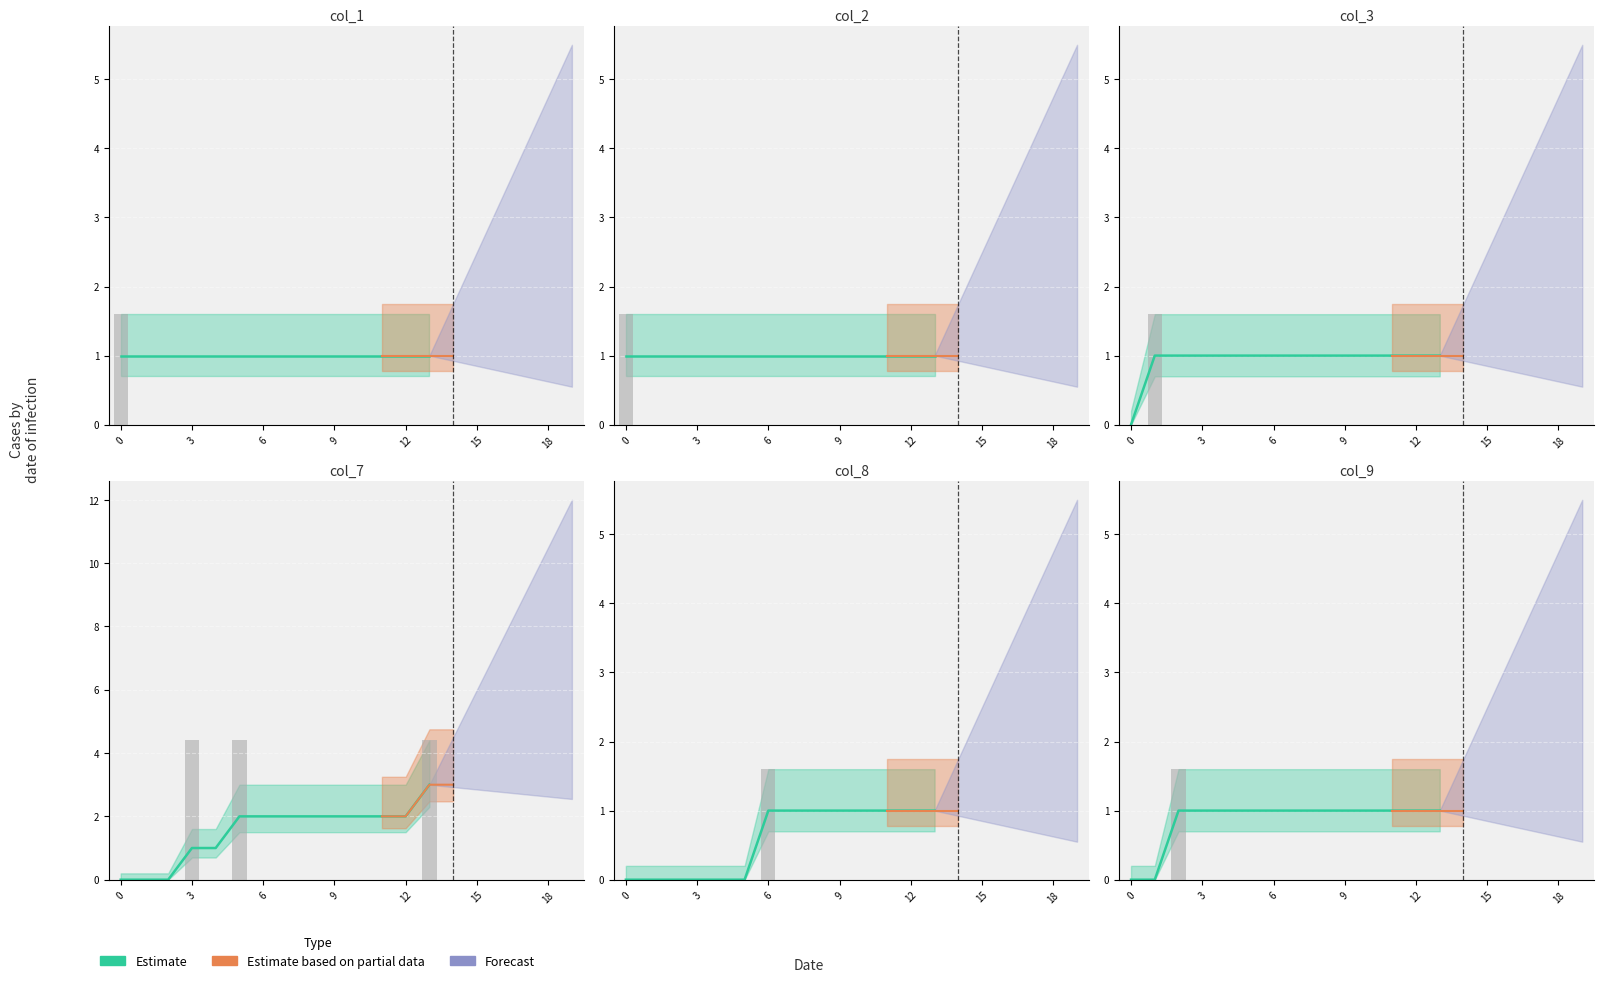

What is the maximum value shown in the chart?

4.4